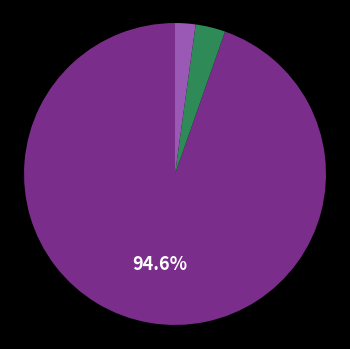

To the nearest percent, what is the average slice percentage?

33%